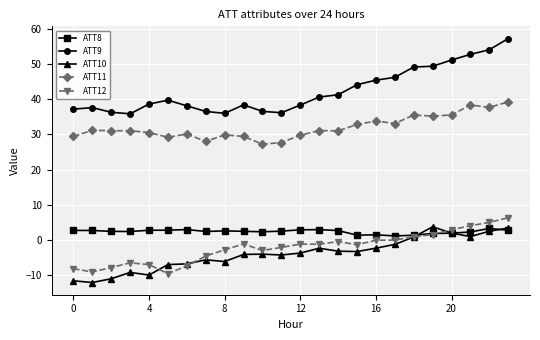

What are all the series names shown in the legend?

ATT8, ATT9, ATT10, ATT11, ATT12